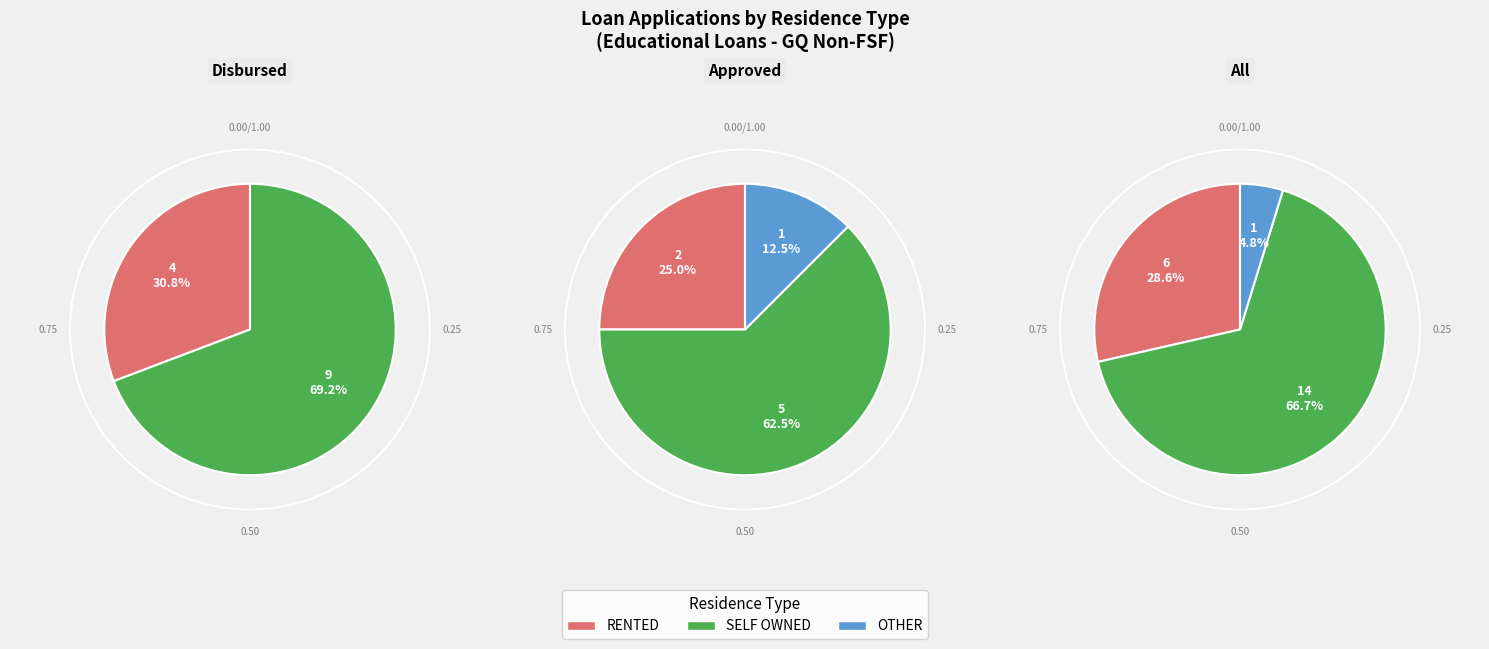

Which slice is the smallest?

OTHER